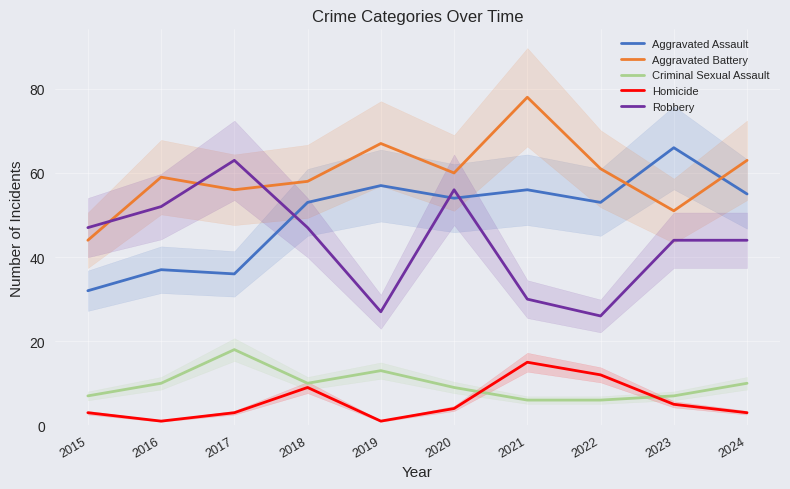

Is it true that Robbery equals 47 at 2015?

True